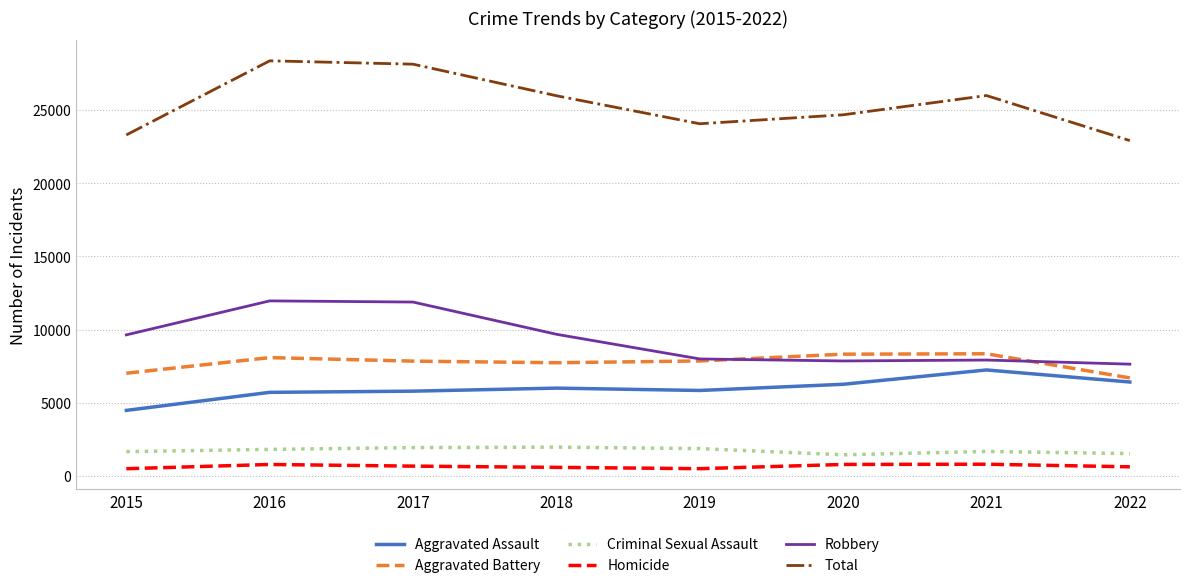

Where does the Aggravated Battery series first go above 7857?

2016